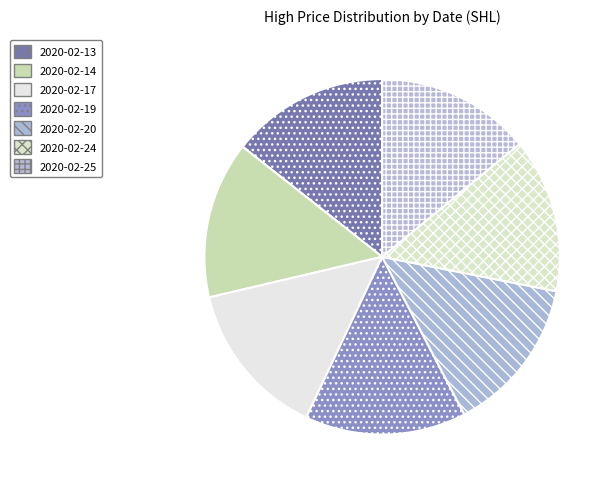

What is the largest slice in the pie chart?

2020-02-19